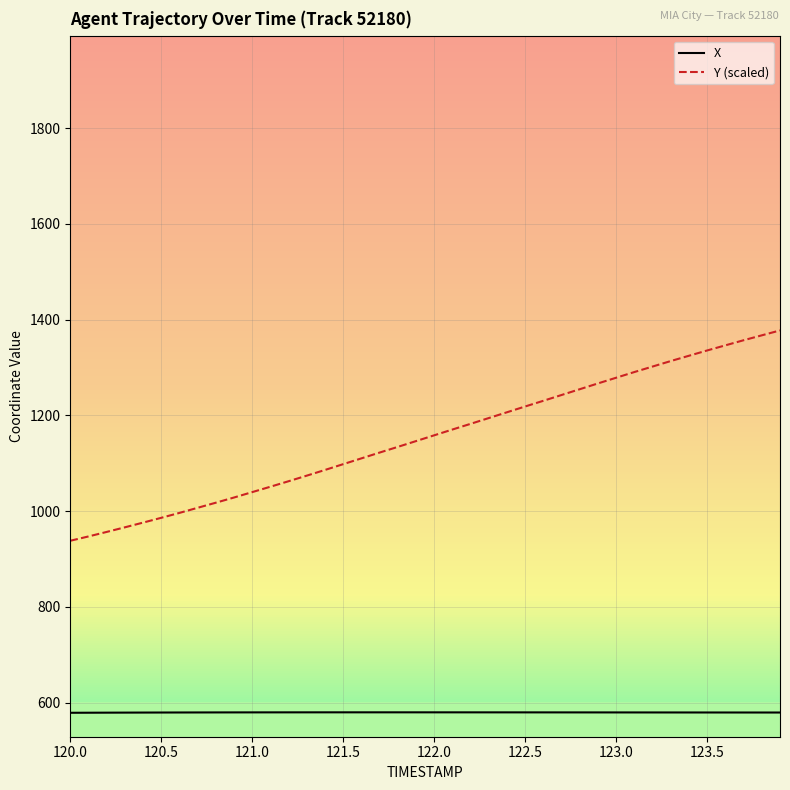

Rank the series by their average value, from highest to lowest.

Y (scaled), X